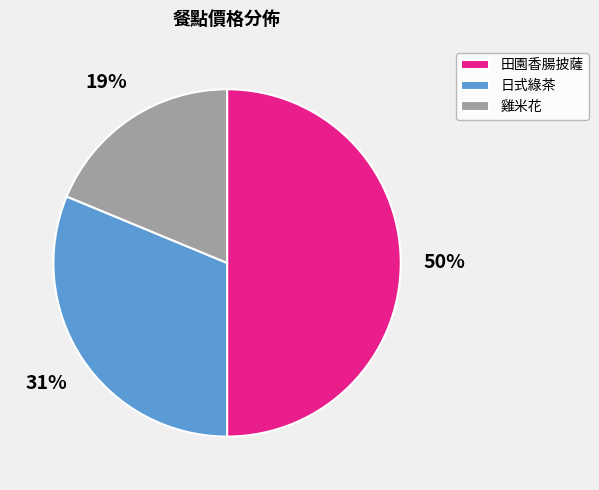

Which category has the biggest portion of the pie?

田園香腸披薩